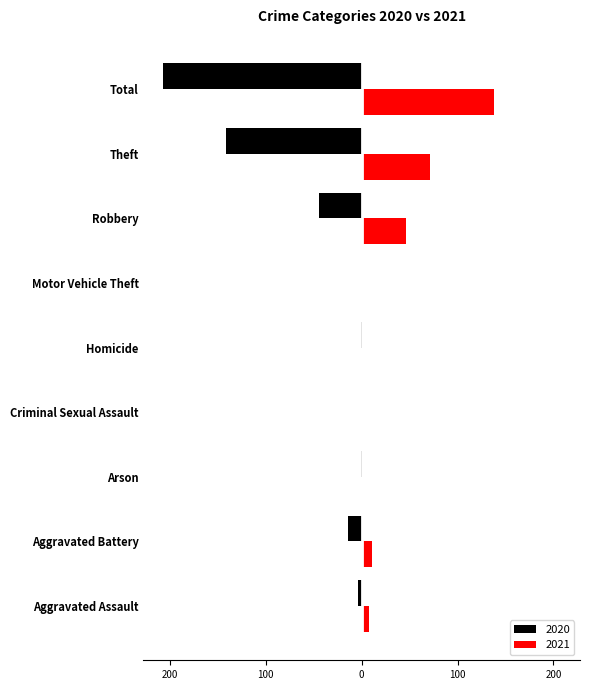

Rank the series at Arson from lowest to highest value.

2020, 2021